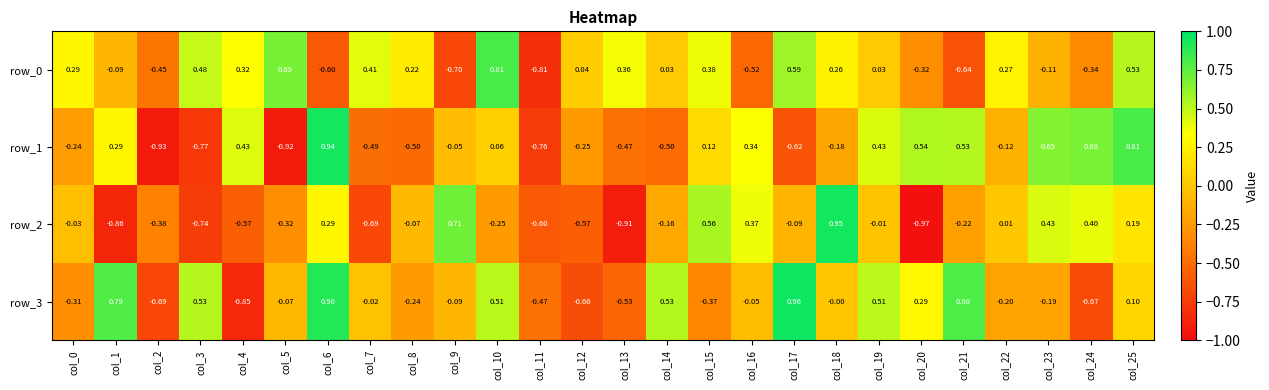

The row_0 series shows -0.6 at col_6. True or false?

True